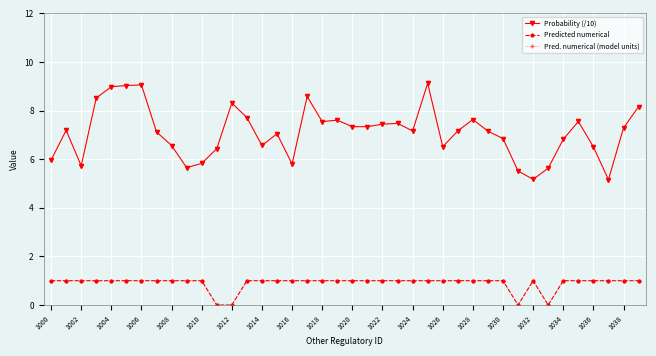

Is this an area chart (filled region under the line)?

No